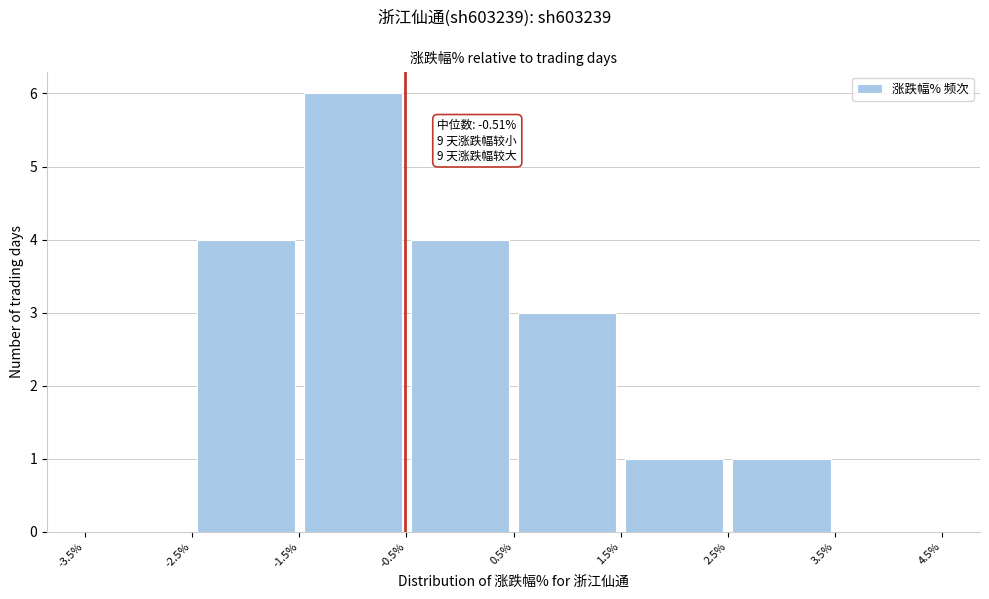

Which range on the x-axis has the tallest bar?

-1.5% to -0.5%